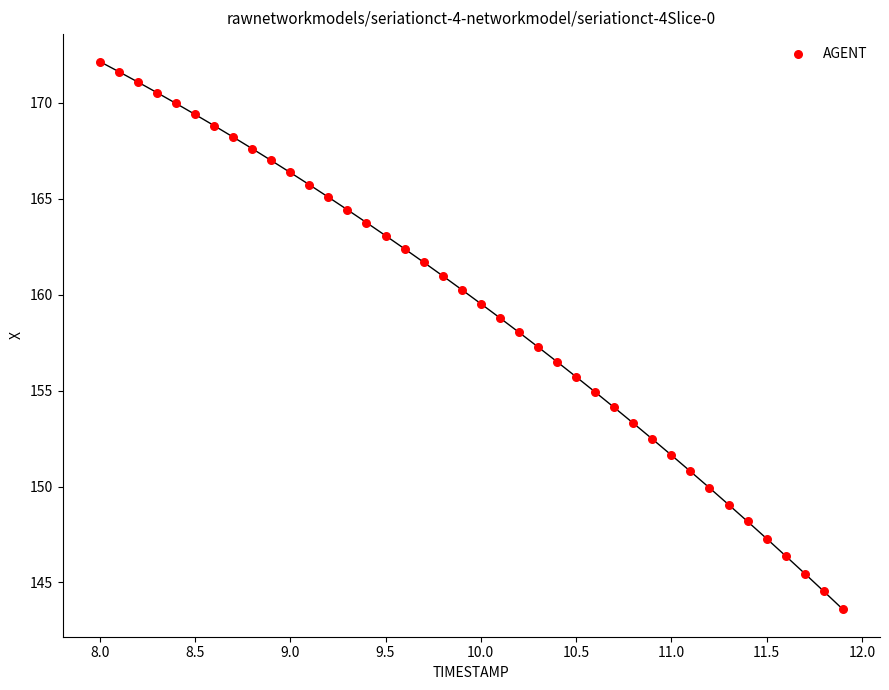

What is the range of Y values (max minus min)?

28.6